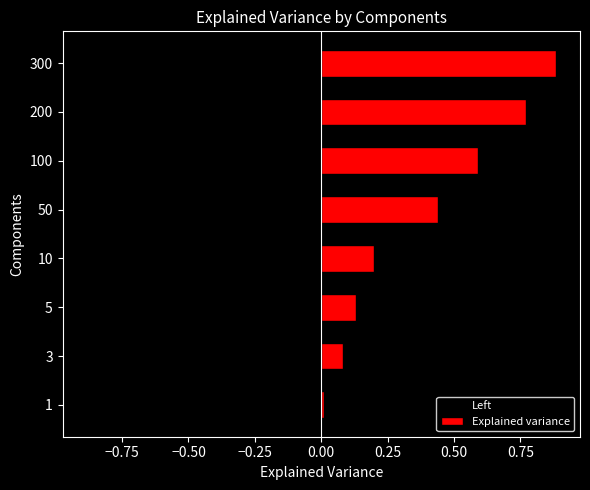

Does the chart contain stacked bars?

No